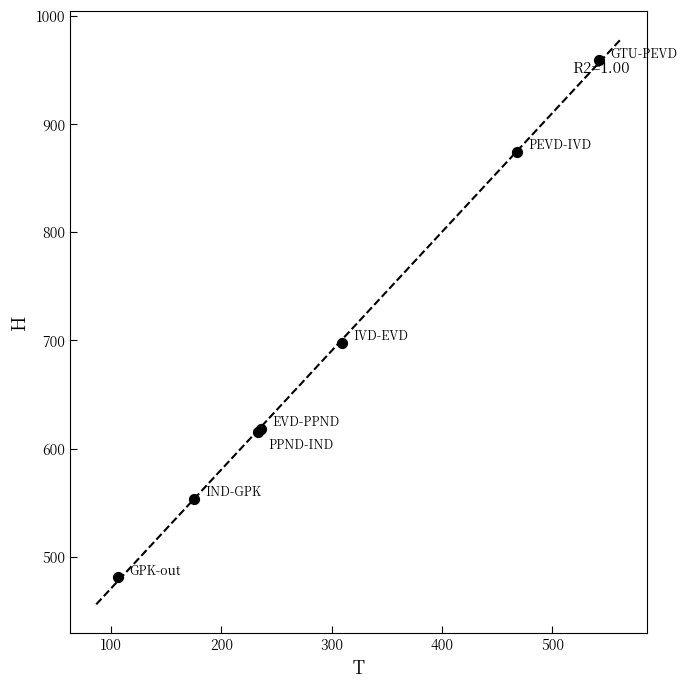

What Y value in the scatter plot is closest to 720?

697.7